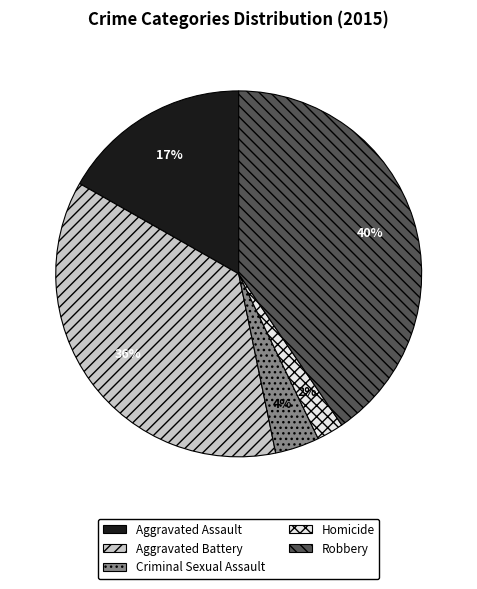

Rank the categories by value from highest to lowest.

Robbery, Aggravated Battery, Aggravated Assault, Criminal Sexual Assault, Homicide